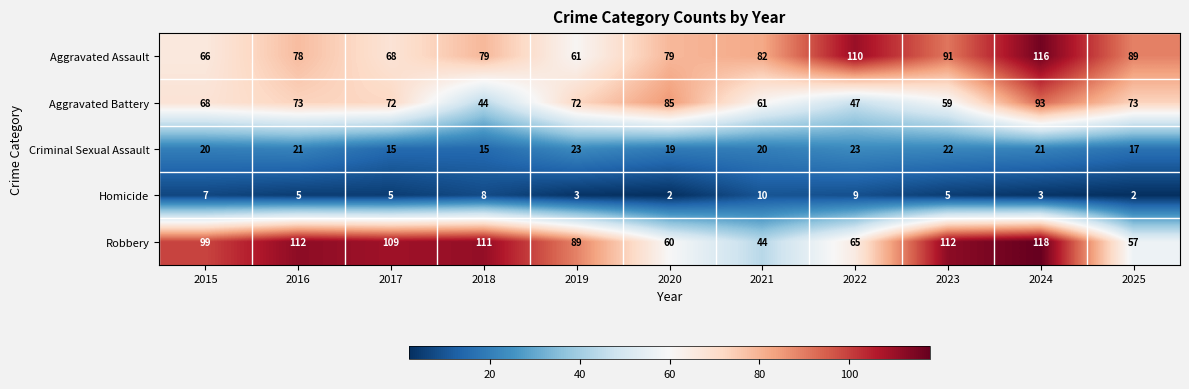

At which label does Homicide first exceed 5?

2015